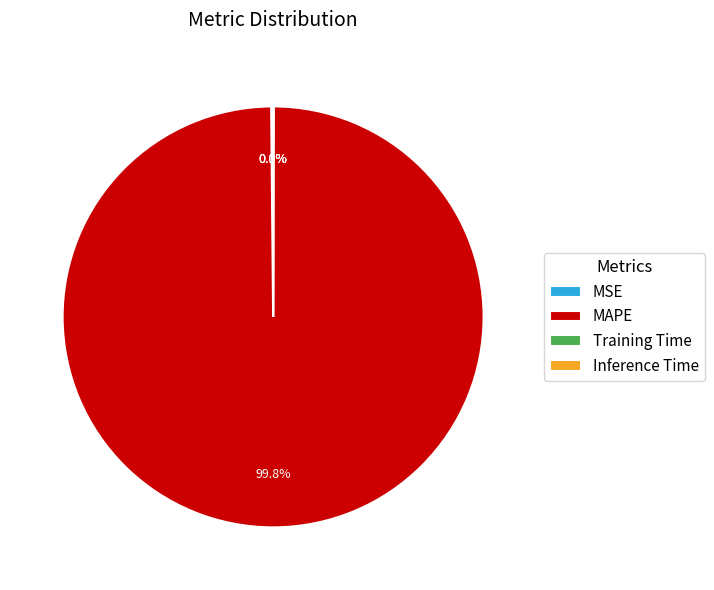

Which category has the biggest portion of the pie?

MAPE